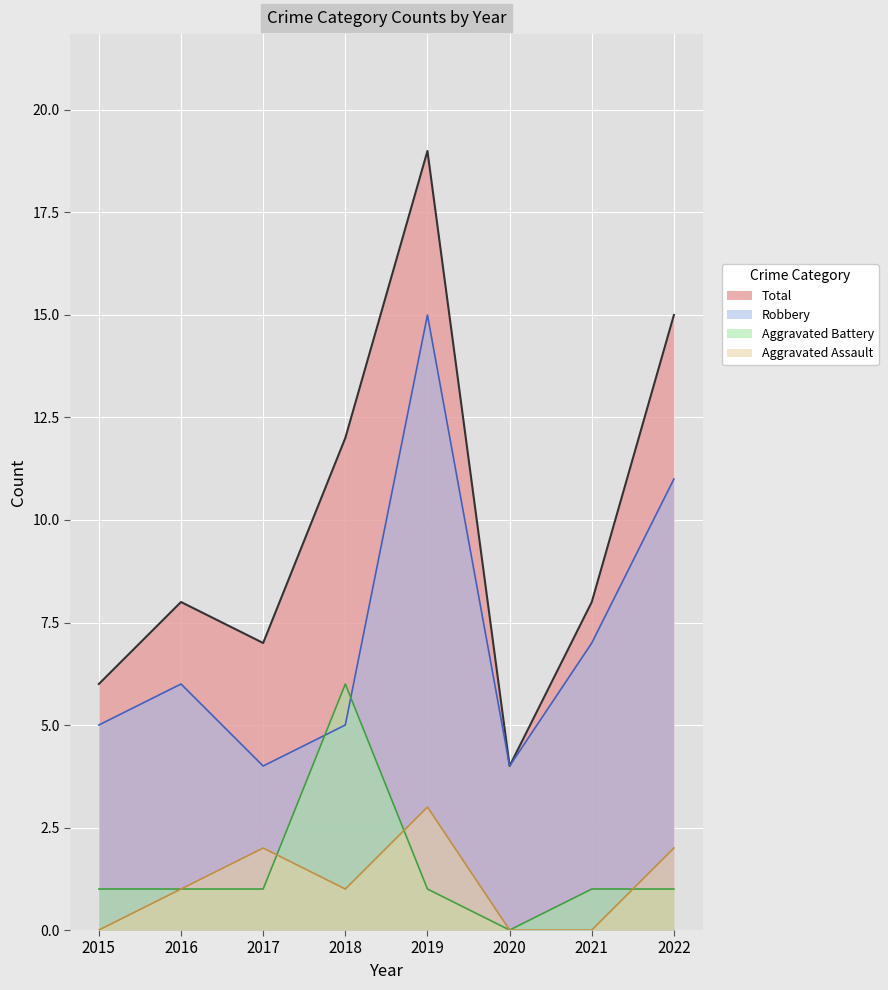

What is the total value across all series at 2018?

24